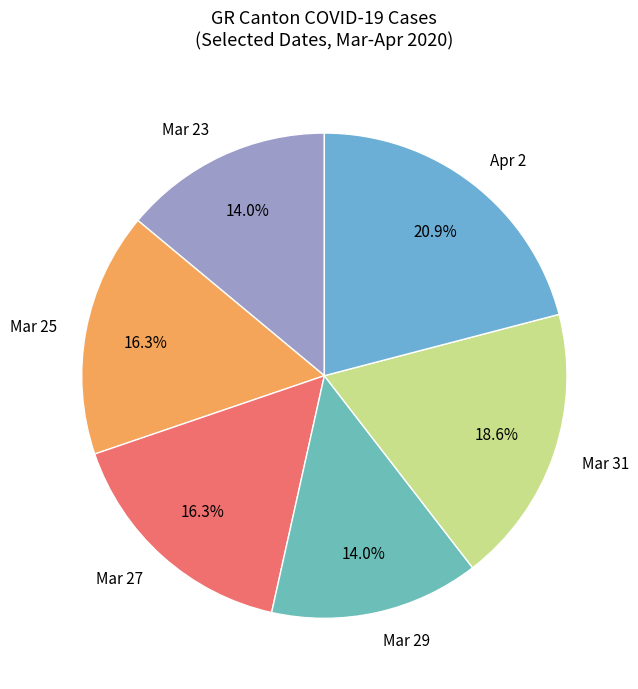

Between Apr 2 and Mar 23, which is larger?

Apr 2